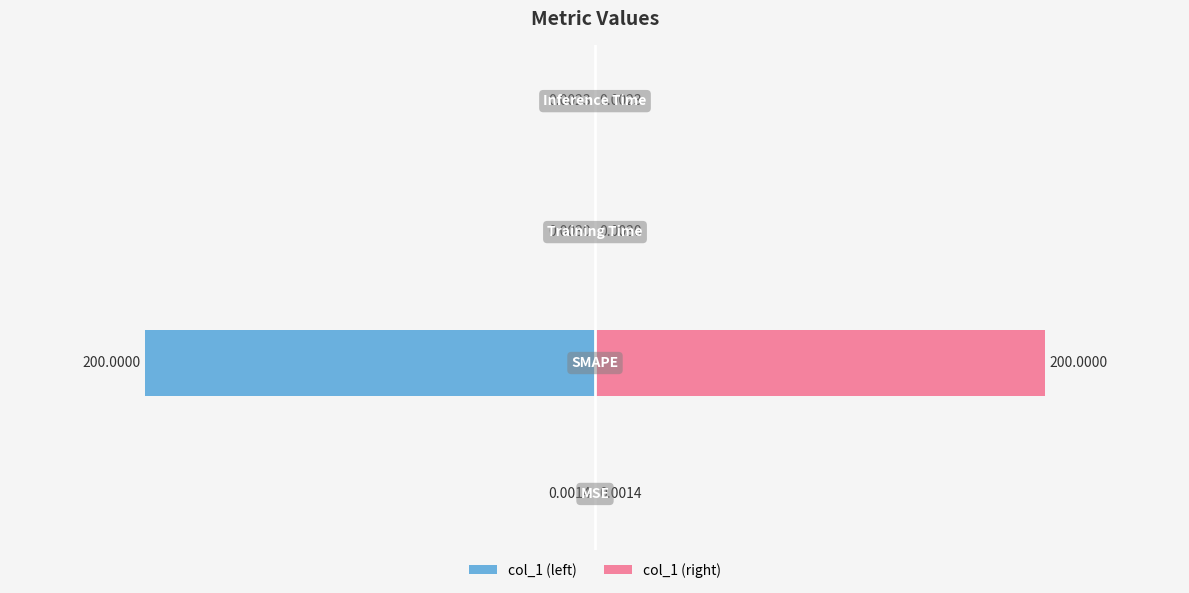

What is the difference between the maximum and minimum values in the col_1 (left) series?

200.0